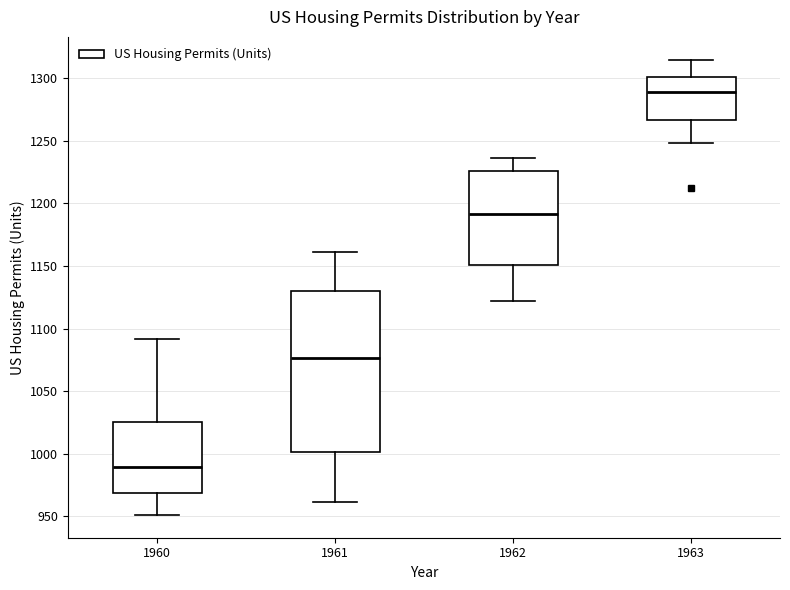

Comparing the boxes themselves (not the whiskers), which one is the tallest?

1961